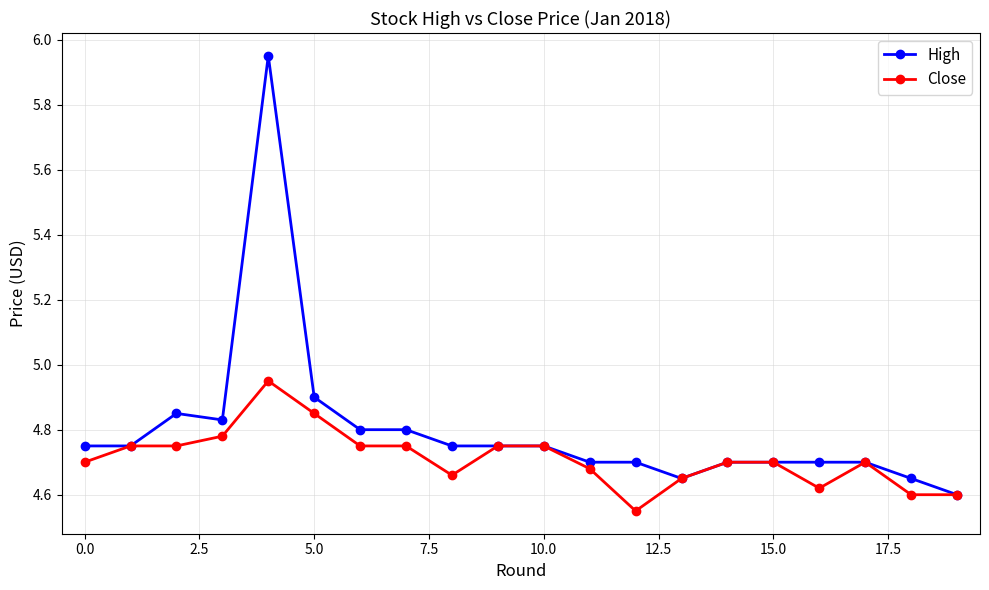

How many data points does each series have?

20